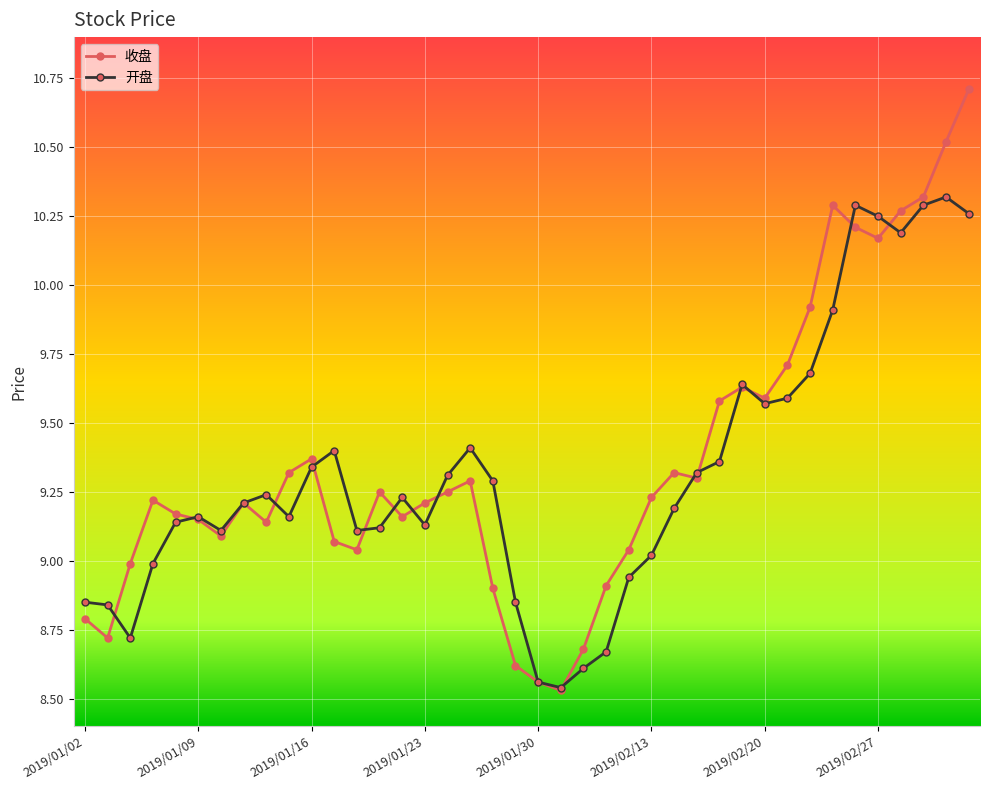

True or false: 收盘 has more than 2 points higher than both neighbors.

True